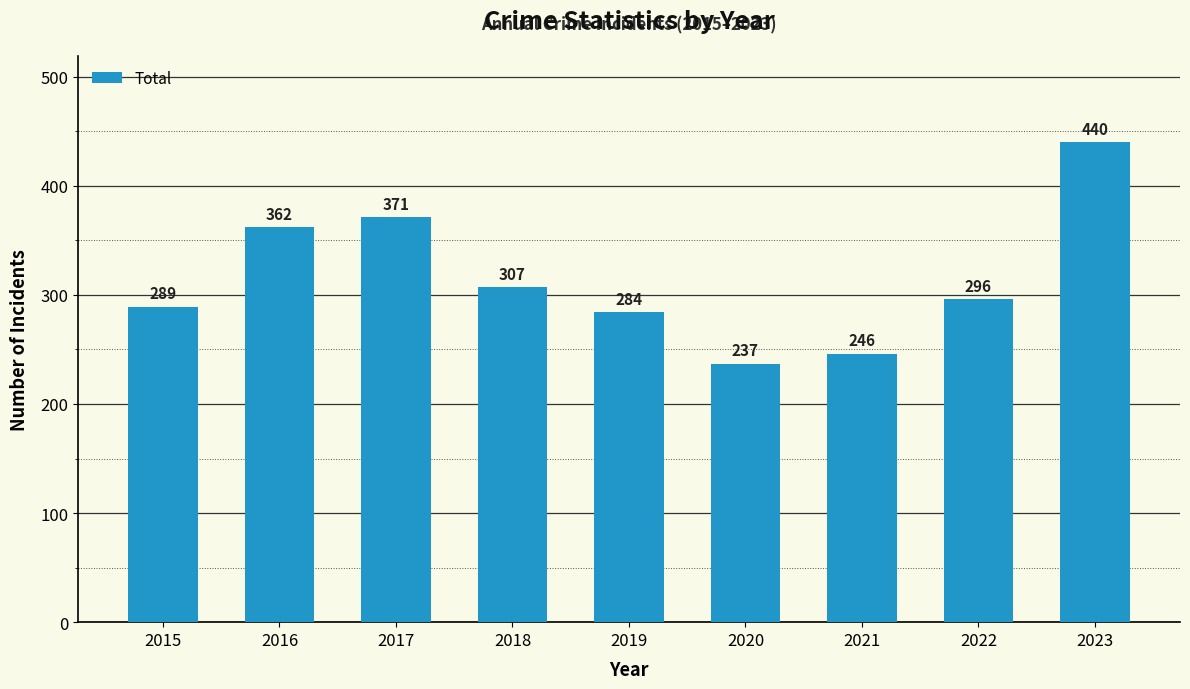

Rank the categories by value from lowest to highest.

2020, 2021, 2019, 2015, 2022, 2018, 2016, 2017, 2023